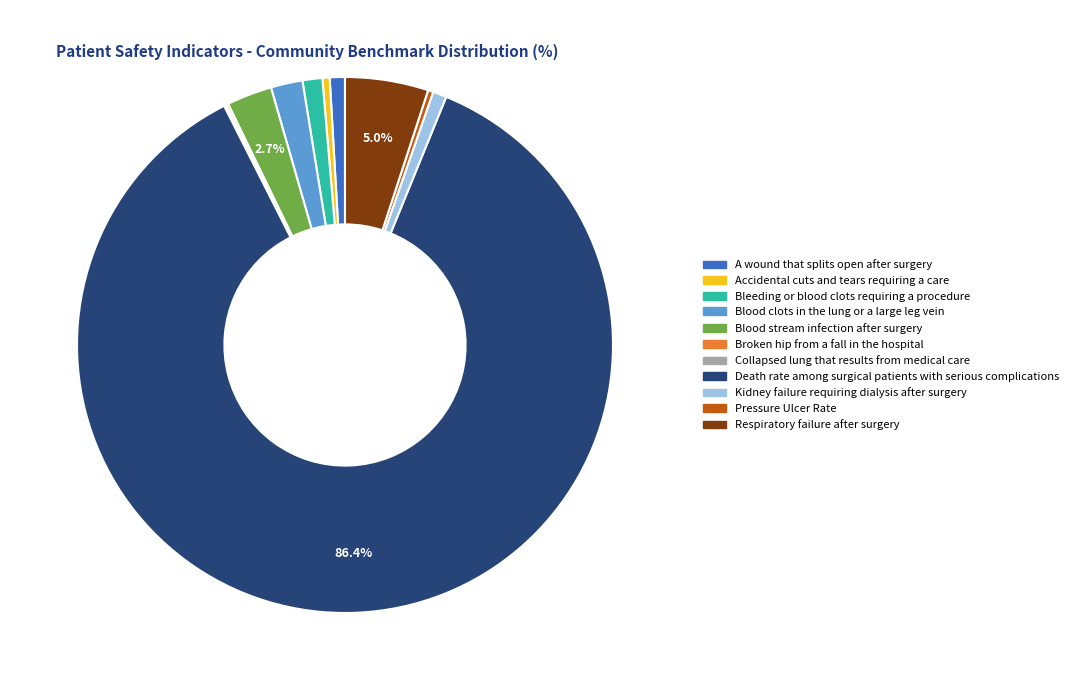

Do Kidney failure requiring dialysis after surgery and Respiratory failure after surgery together represent more than half of the pie?

No